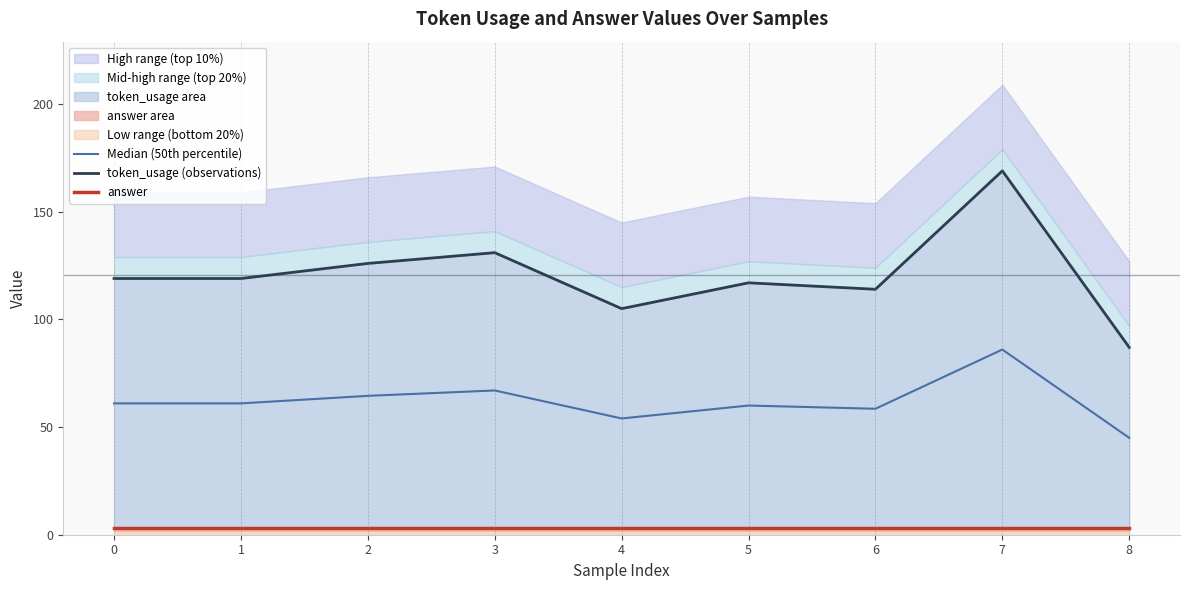

True or false: Median (50th percentile) has a value of 27.1 at 5.

False